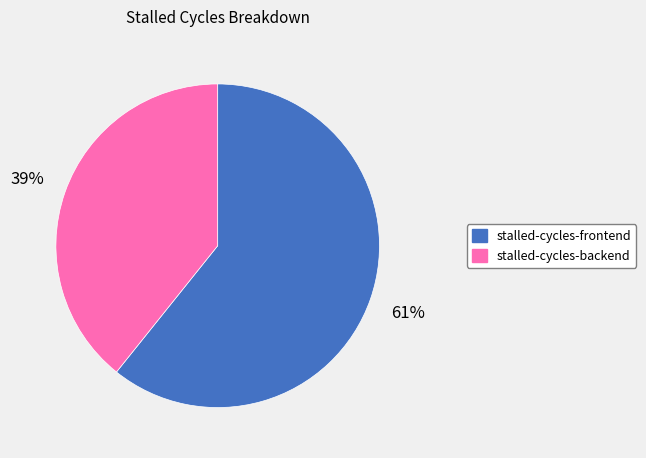

Do stalled-cycles-frontend and stalled-cycles-backend together represent more than half of the pie?

Yes